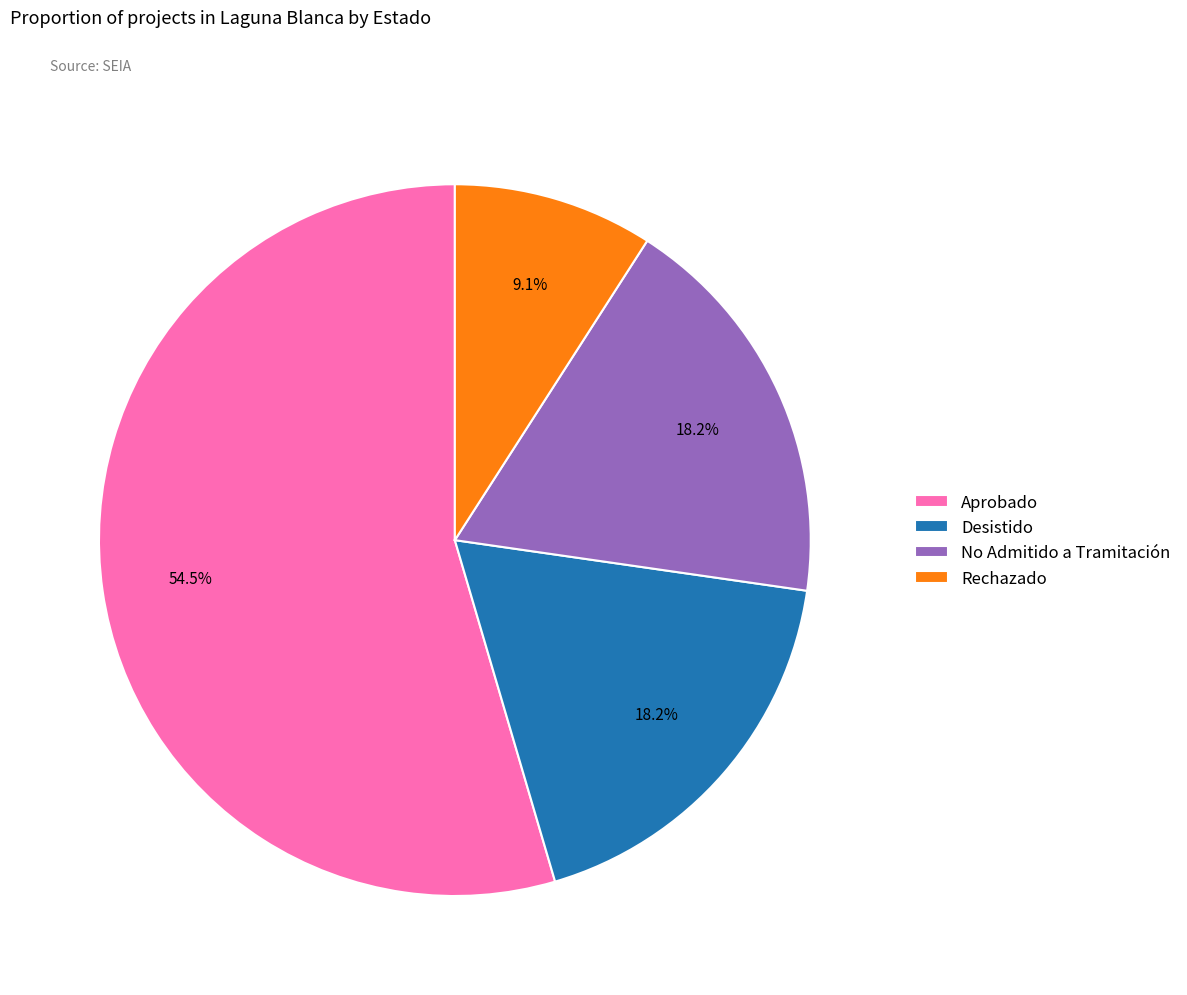

Between Desistido and Rechazado, which is larger?

Desistido